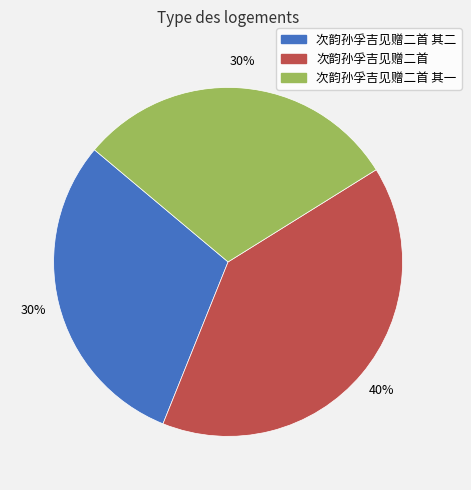

How many segments does this pie chart have?

3